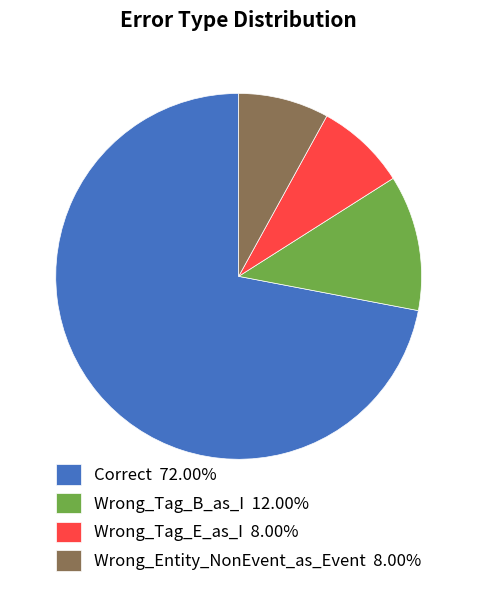

Count the number of slices in the pie.

4